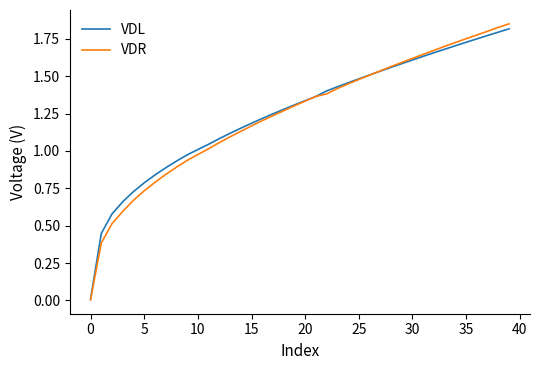

Which series has the widest spread of values?

VDR